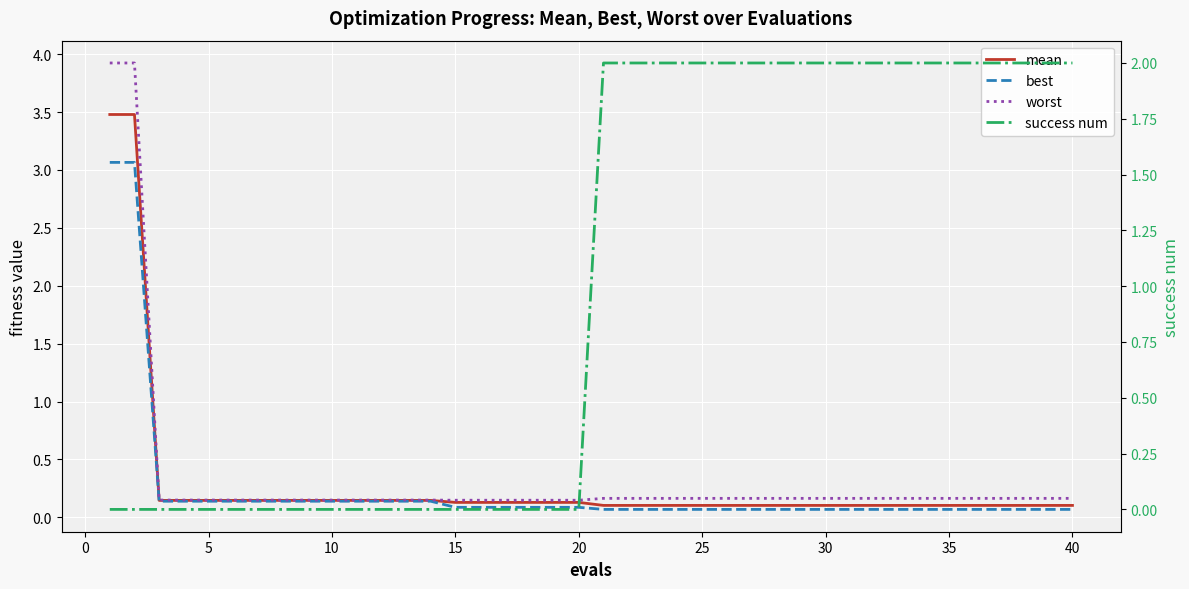

Is it true that success num equals 1.4 at 15?

False